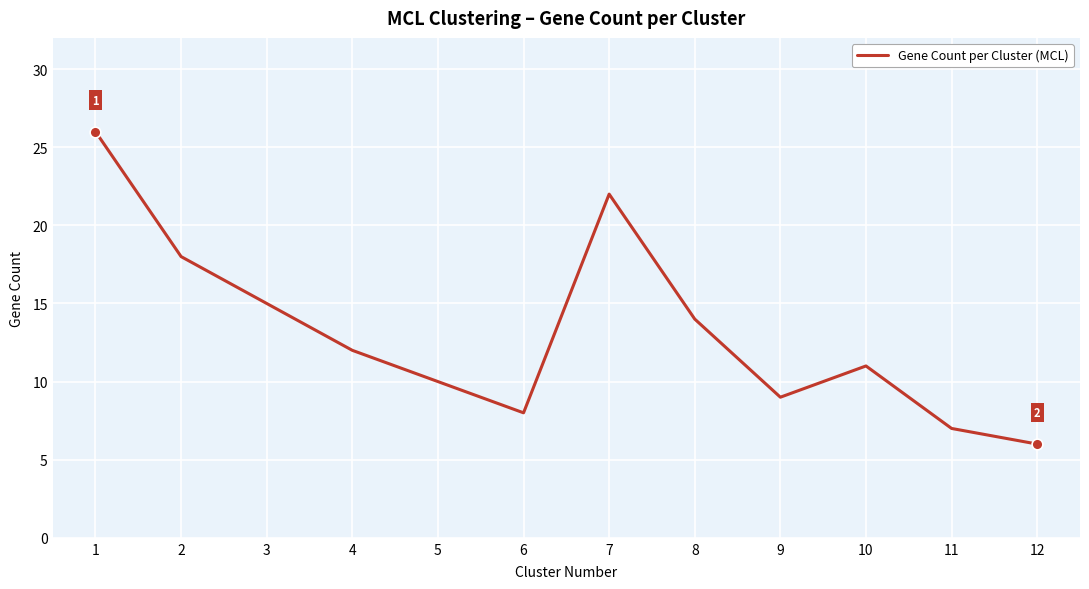

Approximately how many times larger is the value at 1 compared to 9?

2.9